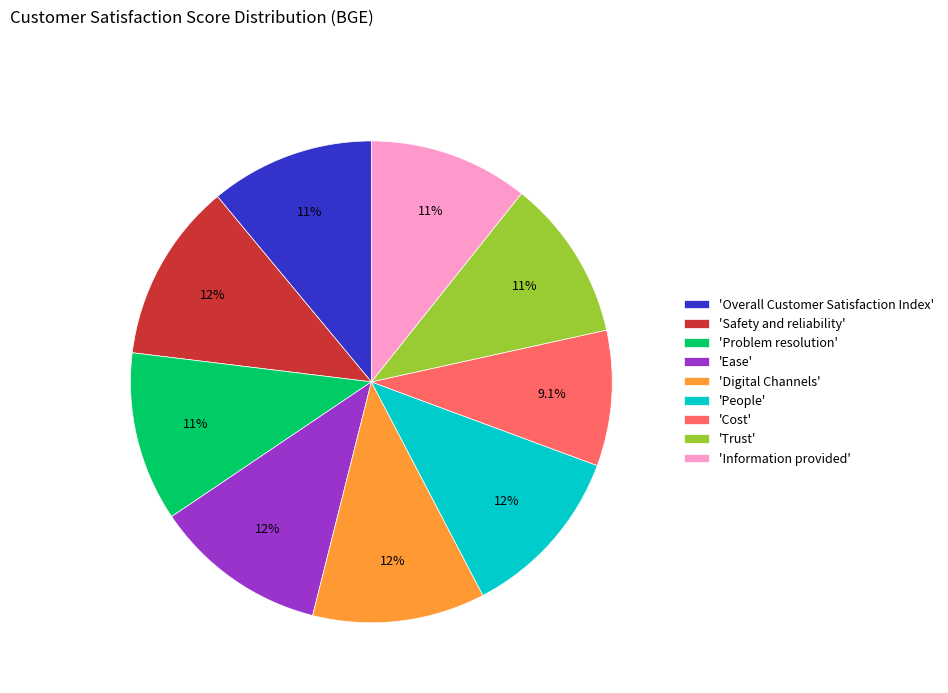

What is the smallest slice in the pie chart?

'Cost'